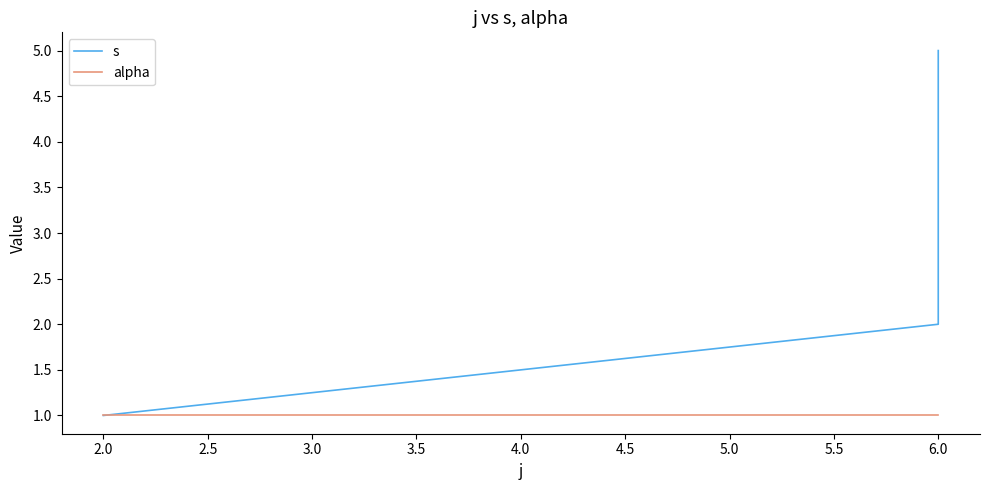

Between 6.0 and 2.0, which is larger?

6.0